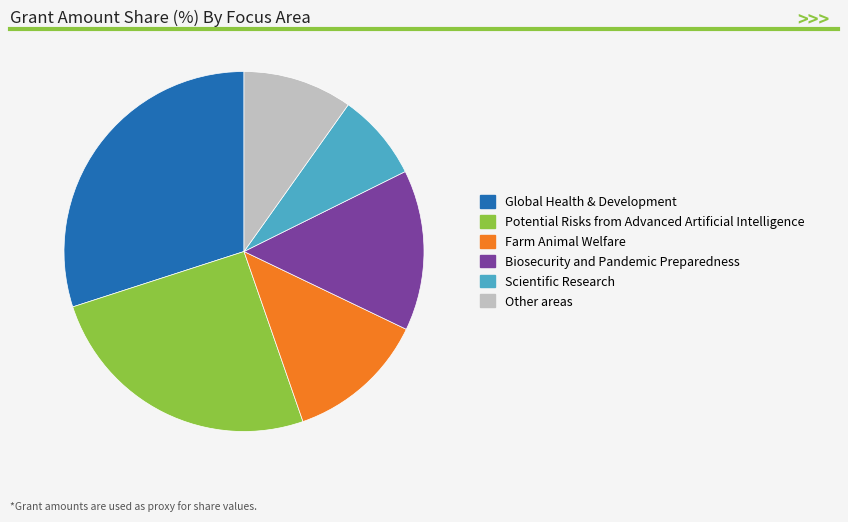

Does Potential Risks from Advanced Artificial Intelligence account for over 50% of the chart?

No